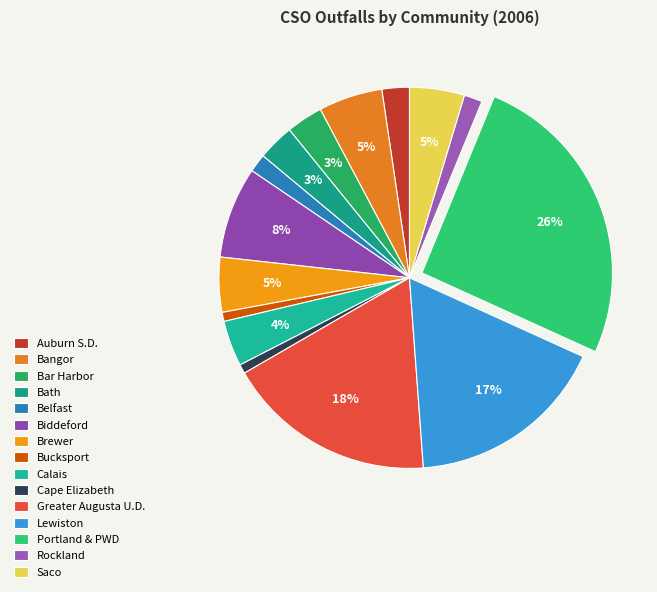

Combined, what portion of the pie is Biddeford and Calais?

11.6%